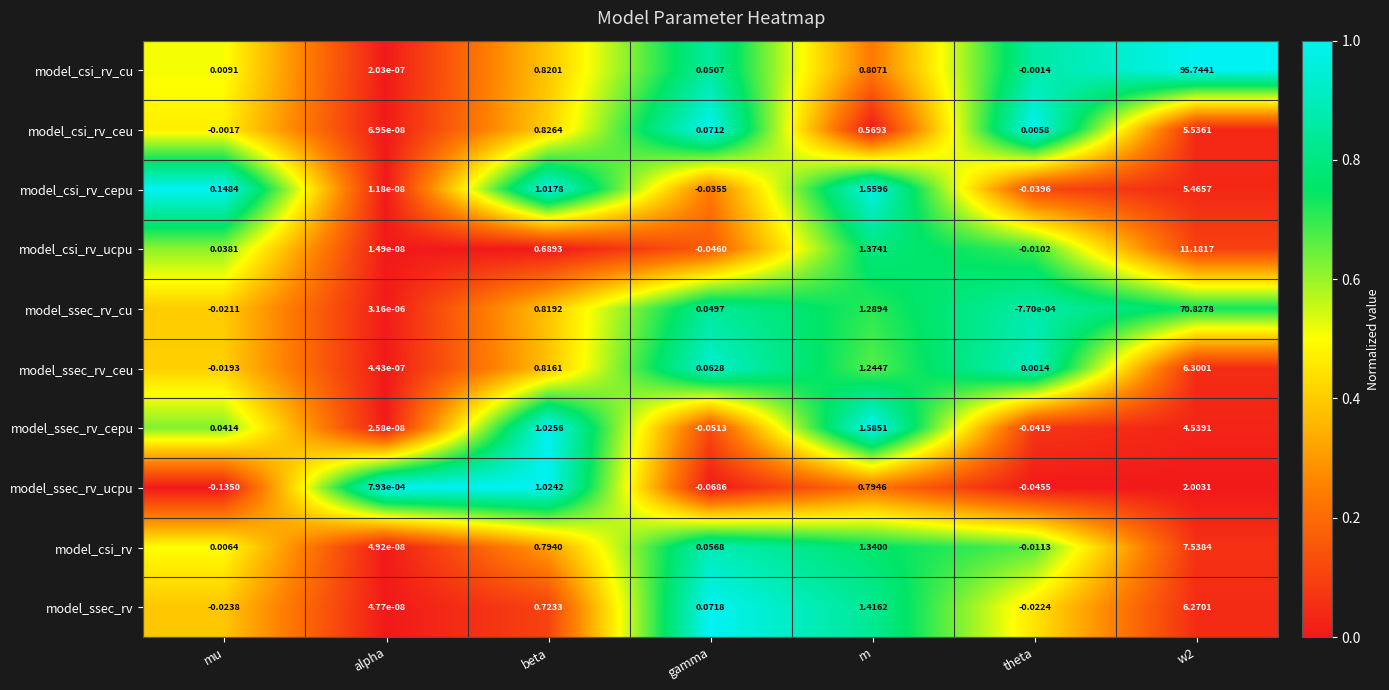

Rank the series at w2 from lowest to highest value.

model_ssec_rv_ucpu, model_ssec_rv_cepu, model_csi_rv_cepu, model_csi_rv_ceu, model_ssec_rv, model_ssec_rv_ceu, model_csi_rv, model_csi_rv_ucpu, model_ssec_rv_cu, model_csi_rv_cu